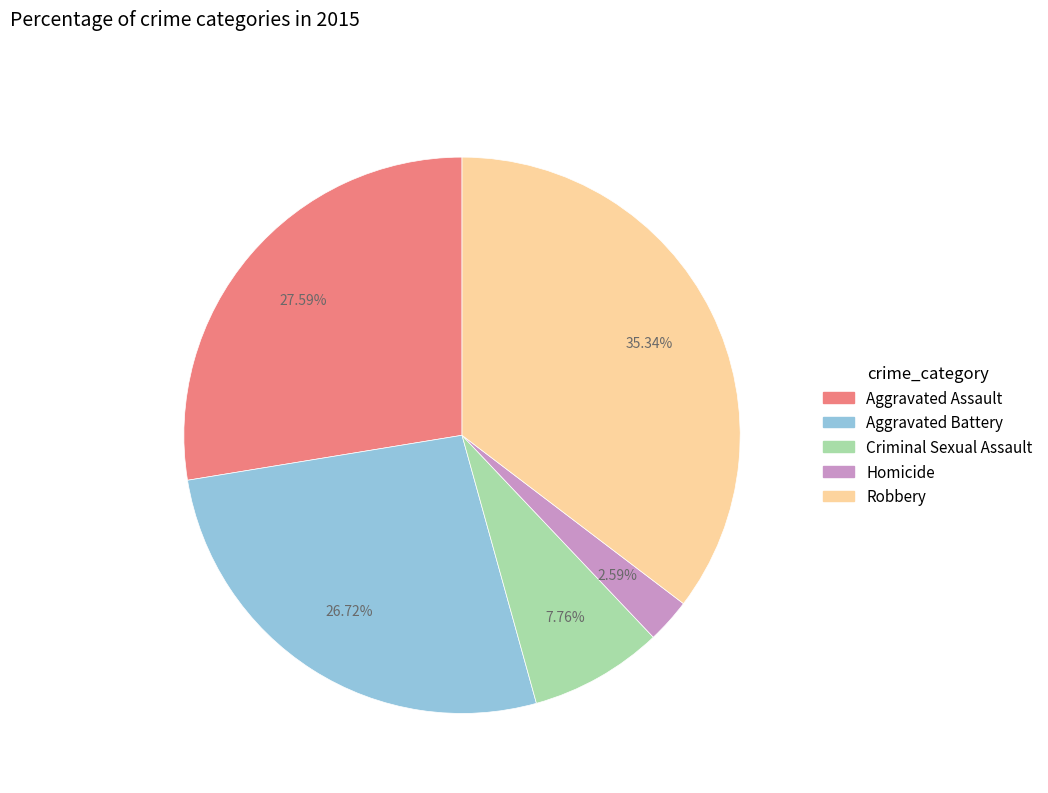

What portion of the pie excludes Robbery?

64.7%